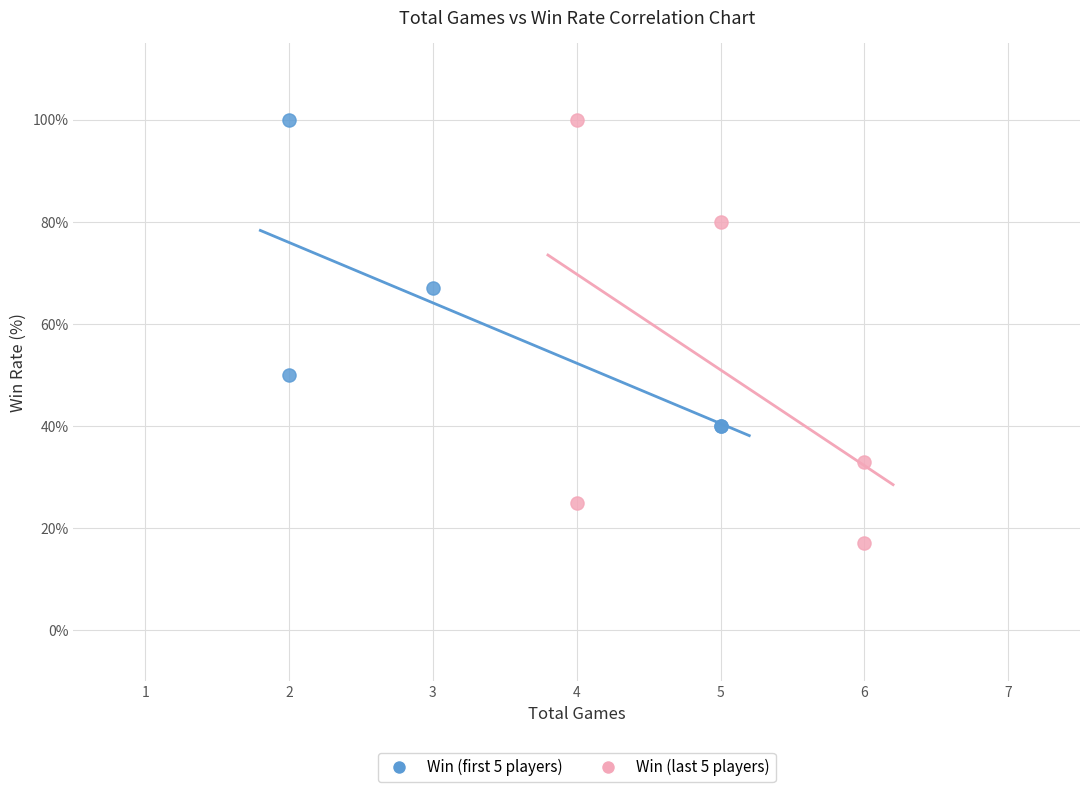

Which series has the largest Y range (max minus min)?

Win (last 5 players)